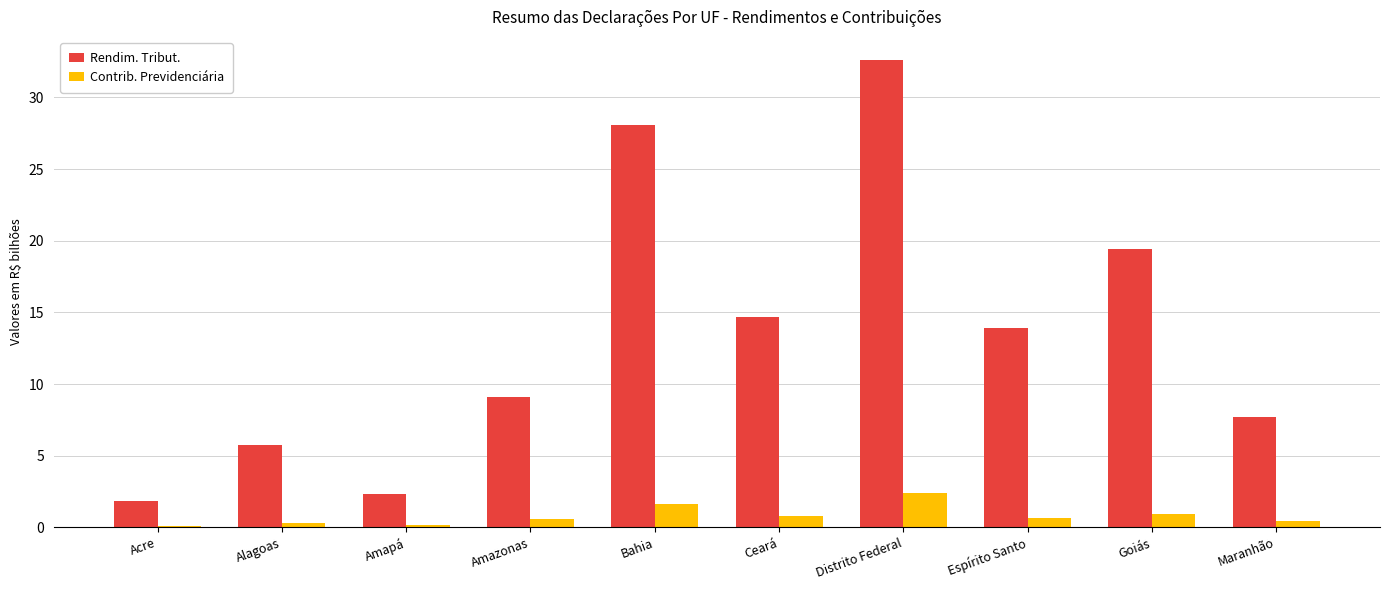

Rank the categories by Rendim. Tribut. value from lowest to highest.

Acre, Amapá, Alagoas, Maranhão, Amazonas, Espírito Santo, Ceará, Goiás, Bahia, Distrito Federal